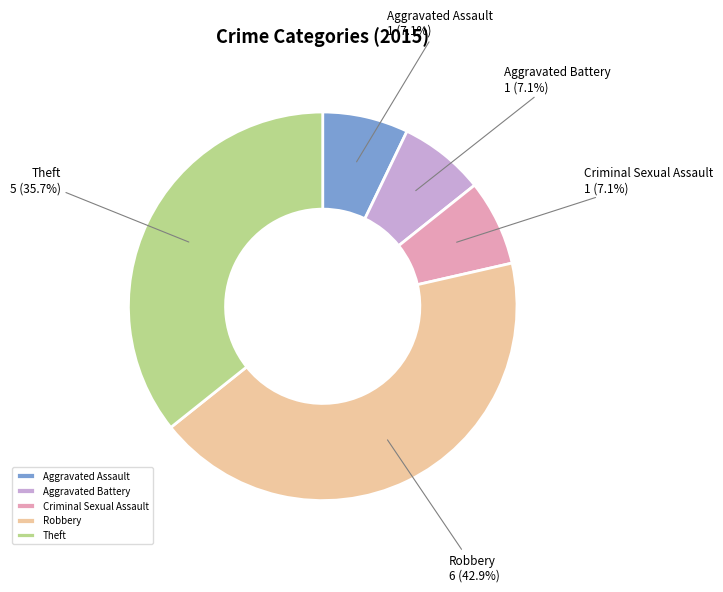

Is it true that Criminal Sexual Assault is 7% of the pie?

True